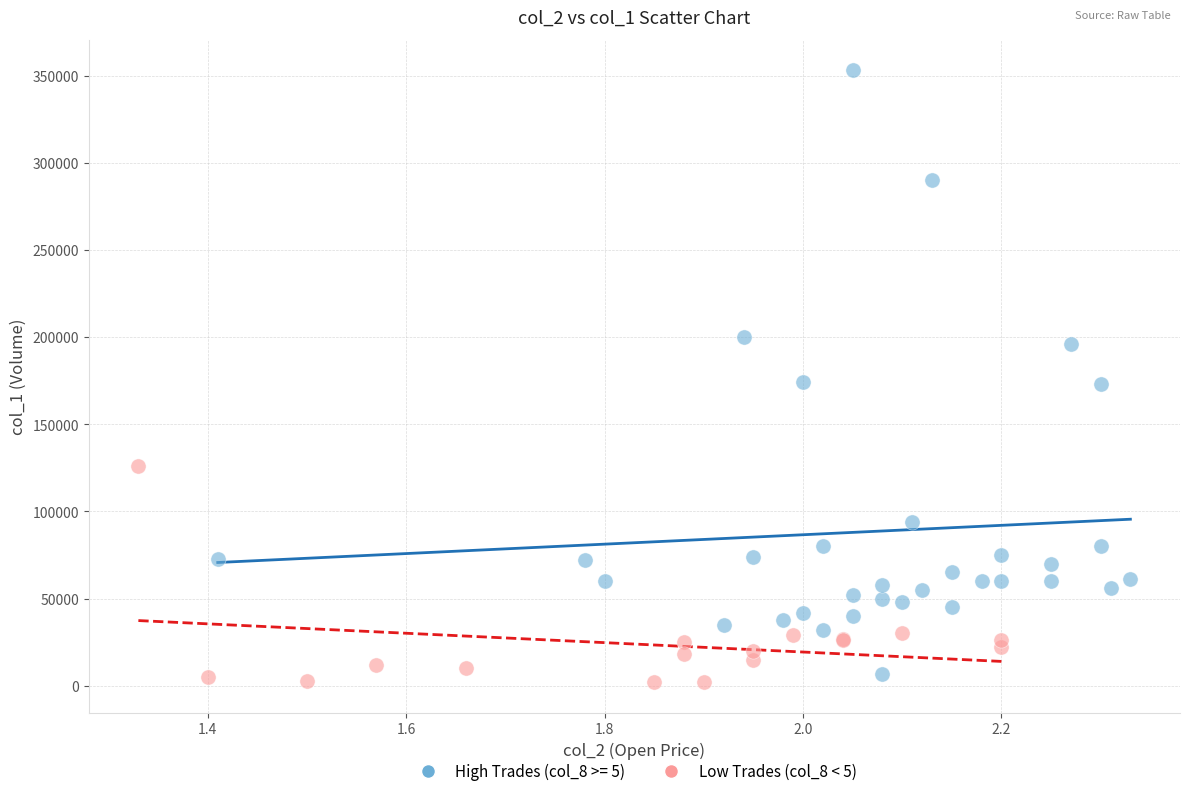

Which series has the widest spread of Y values?

High Trades (col_8 >= 5)